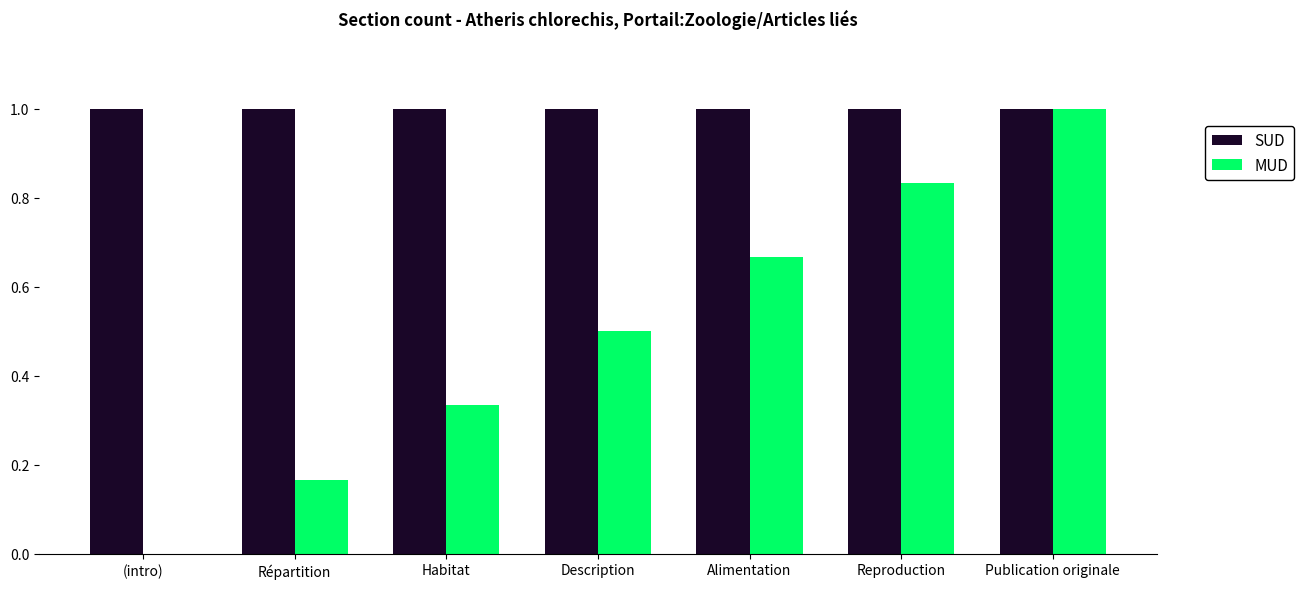

What is the sum of all SUD values?

7.0